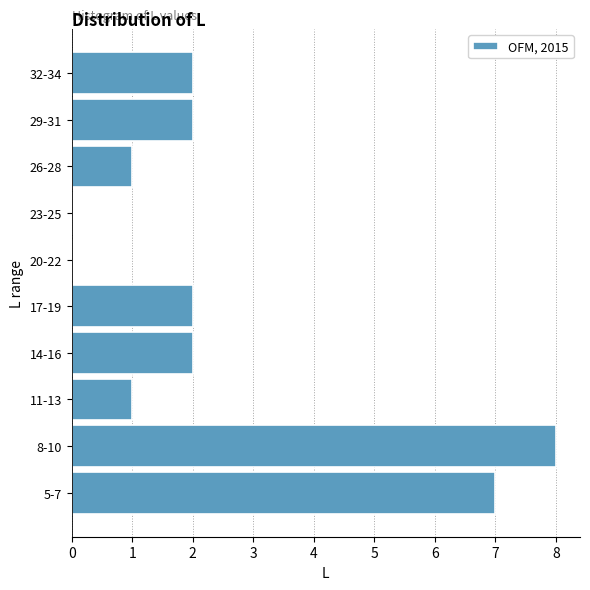

What is the sum of all values?

25